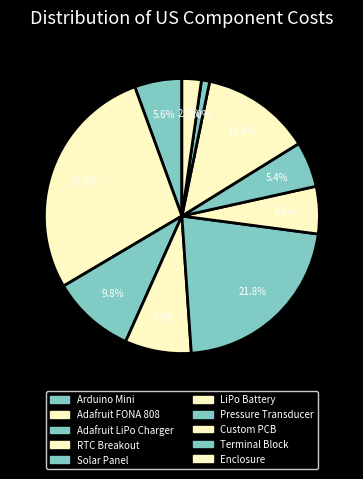

Is there a majority slice in this chart?

No